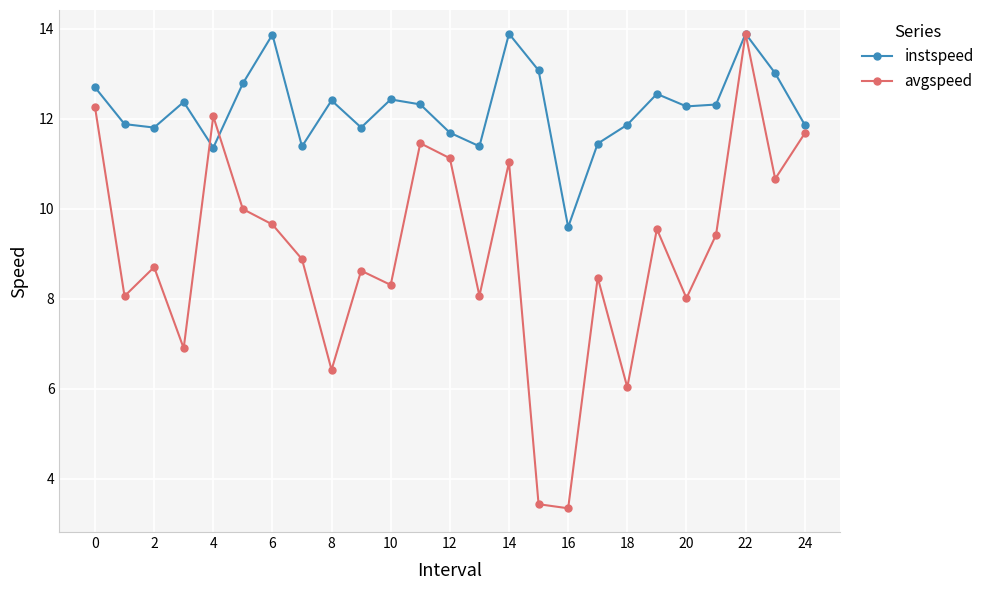

At how many categories does at least one series exceed 5?

25